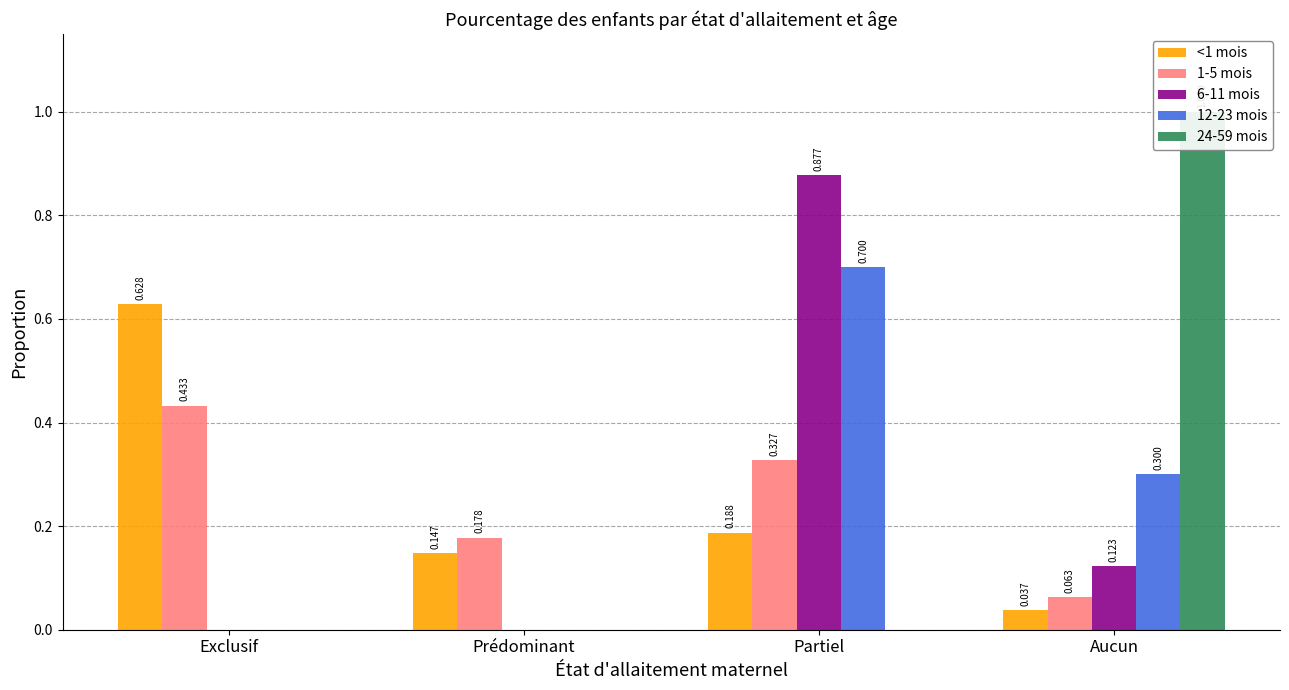

Count the 12-23 mois values in the range 0 to 1.

4